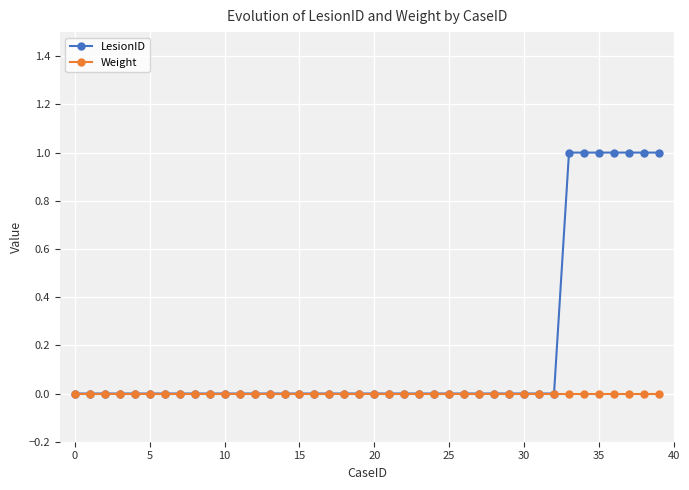

Is this an area chart (filled region under the line)?

No